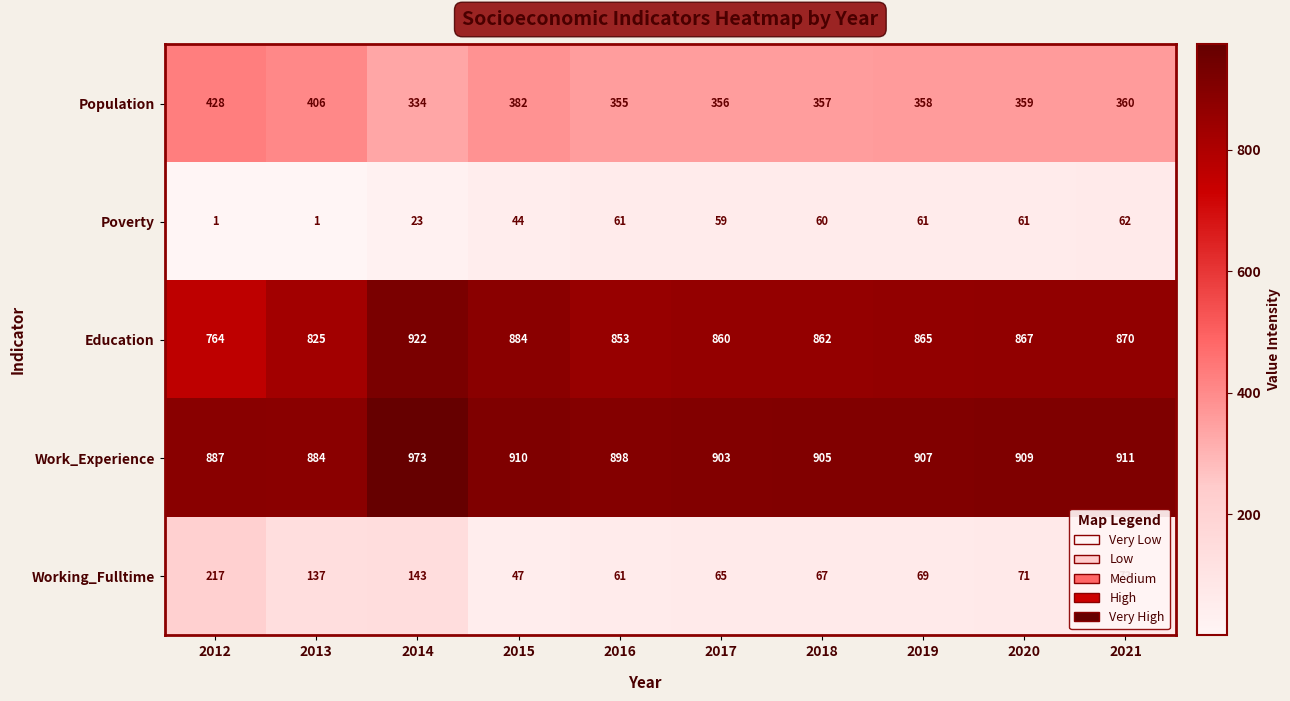

What is the sum of all Population values?

3695